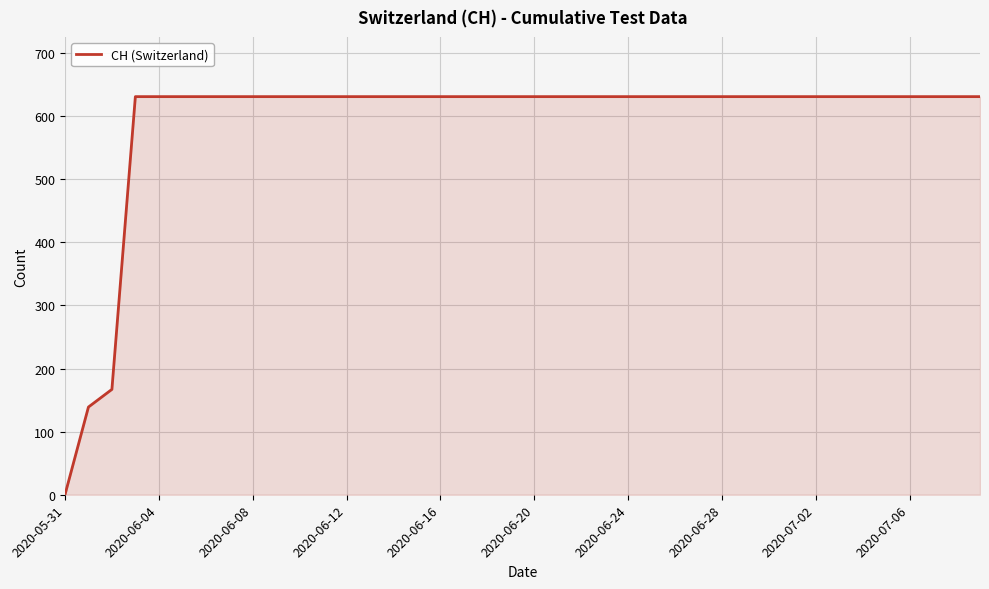

What is the difference between the maximum and minimum values?

631